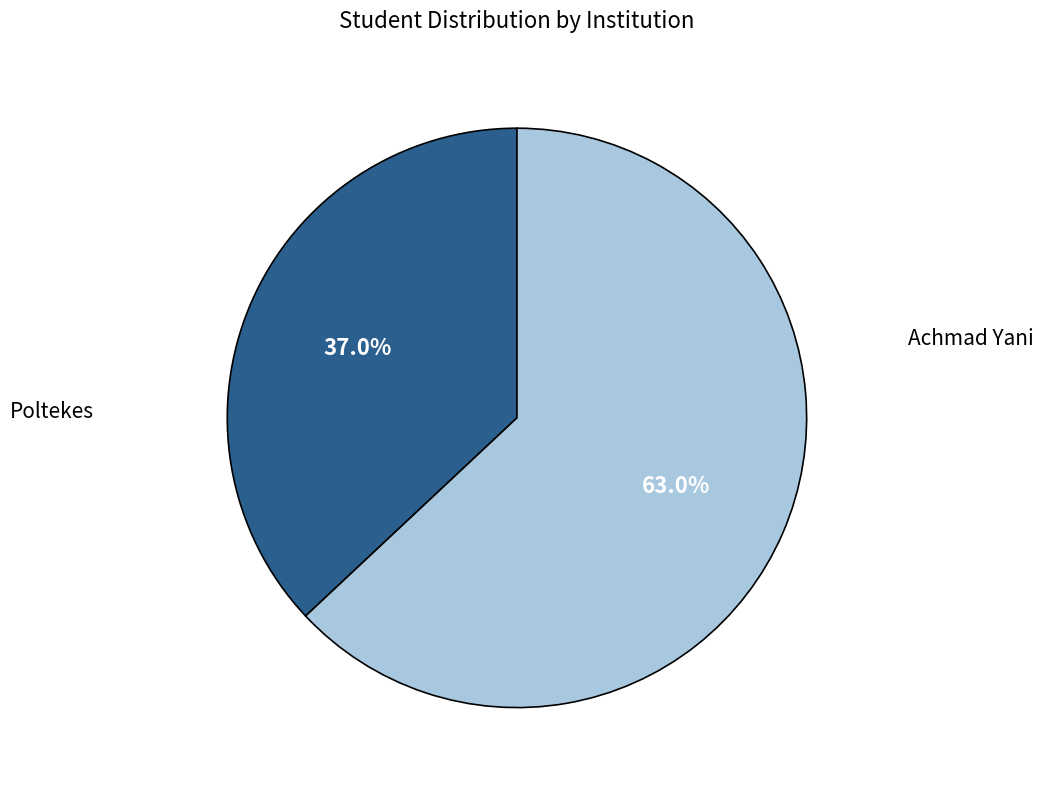

Does any single category account for the majority?

Yes